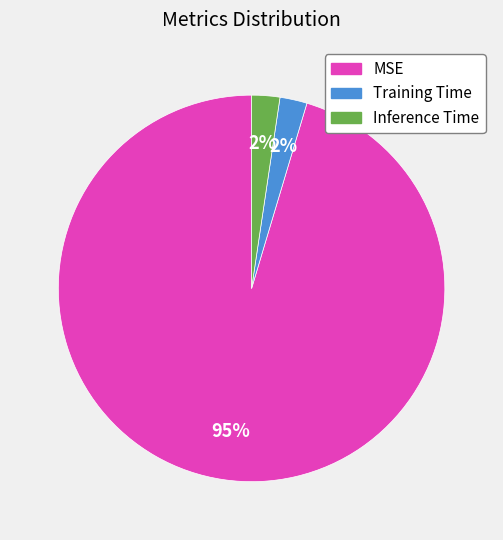

To the nearest percent, what is the average slice percentage?

33%